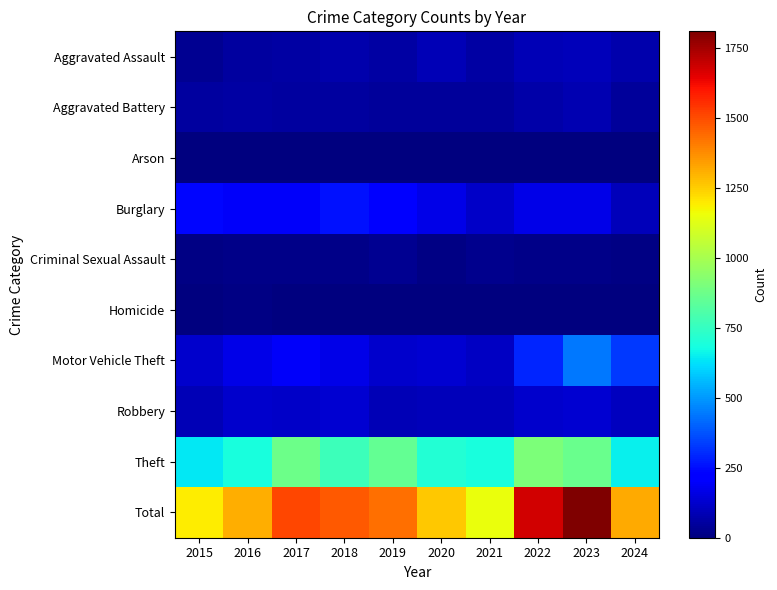

Rank the series at 2022 from lowest to highest value.

Homicide, Arson, Criminal Sexual Assault, Aggravated Battery, Aggravated Assault, Robbery, Burglary, Motor Vehicle Theft, Theft, Total